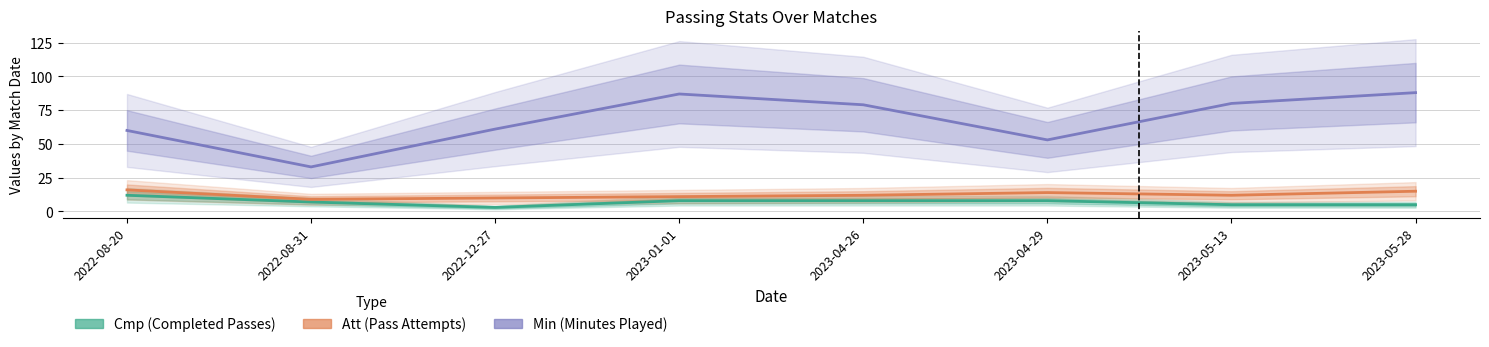

At which label does Att reach its peak?

2022-08-20